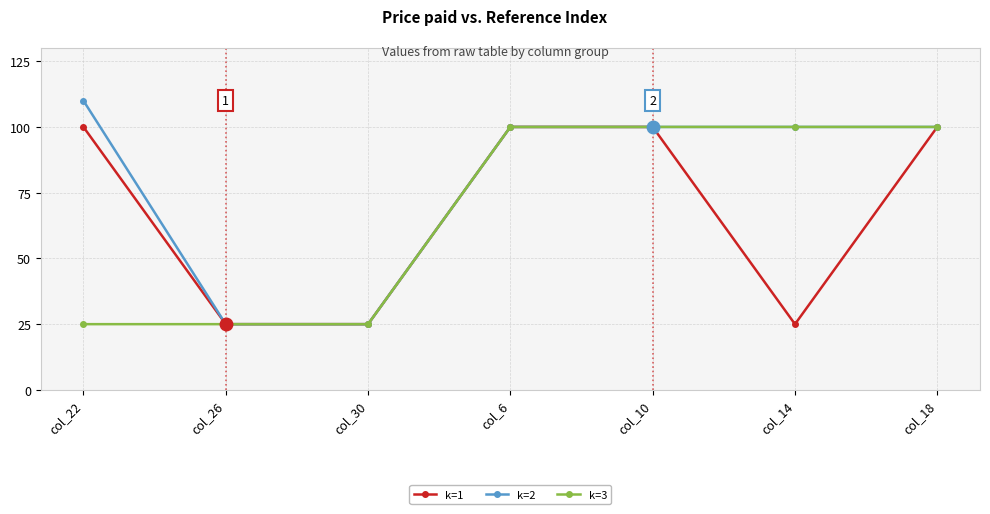

What is the difference between the highest and lowest values at col_22?

85